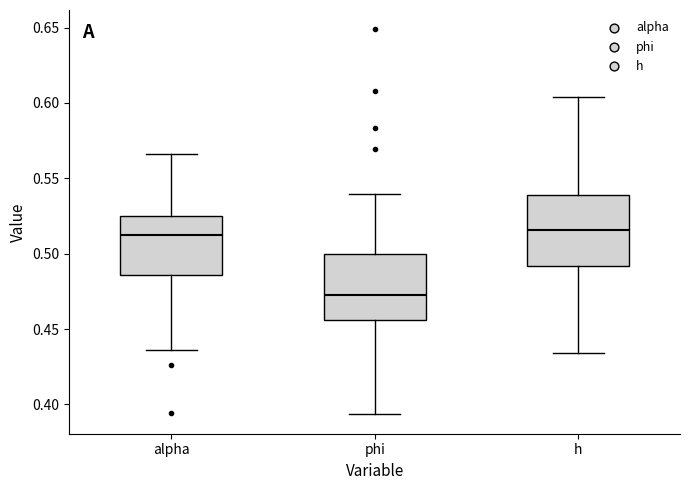

Reading left to right, read every box against the y-axis: the position of its median line, the range the box covers, and the ends of its whiskers. The values are not printed on the chart, so give them approximately, as read against the axis.

alpha: median 0.510, box 0.485 to 0.525, whiskers 0.435 to 0.565
phi: median 0.475, box 0.455 to 0.500, whiskers 0.395 to 0.540
h: median 0.515, box 0.490 to 0.540, whiskers 0.435 to 0.605